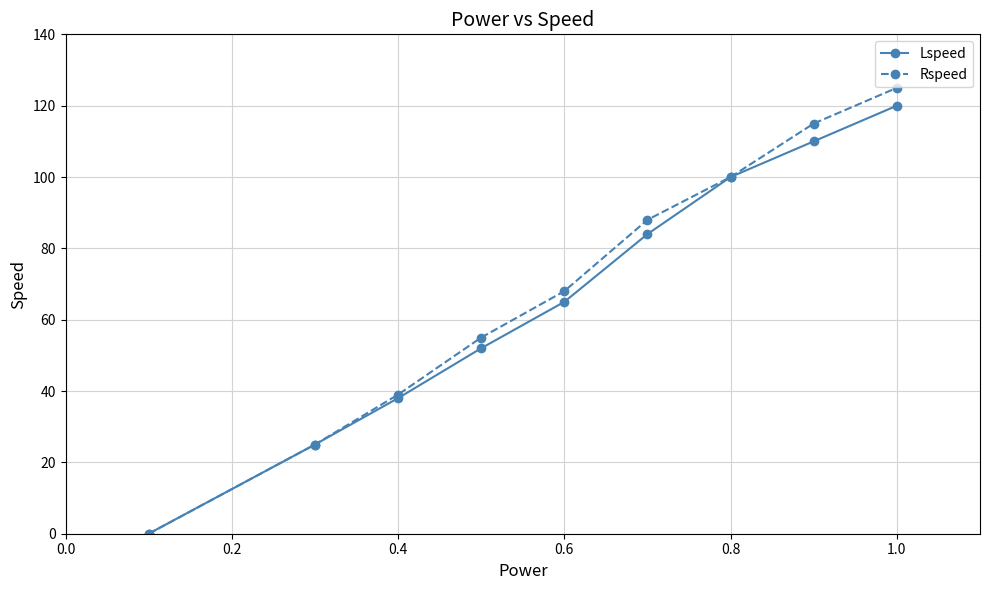

What are all the series names shown in the legend?

Lspeed, Rspeed